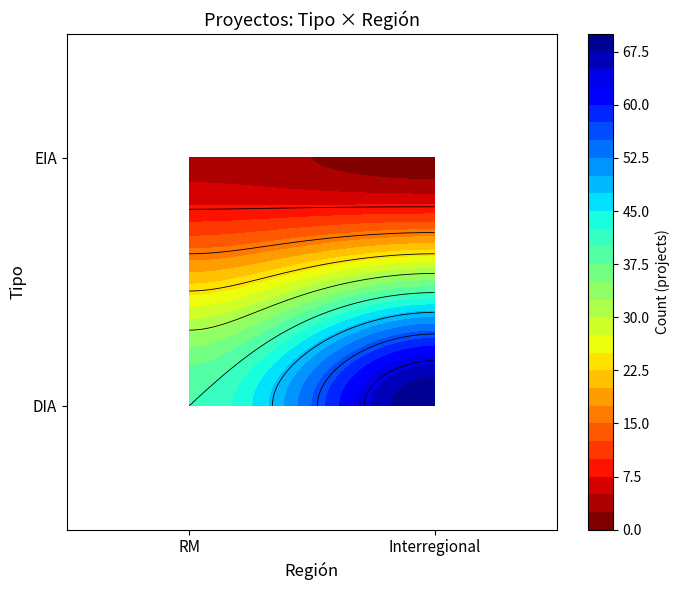

What is the difference between the maximum and minimum values?

69